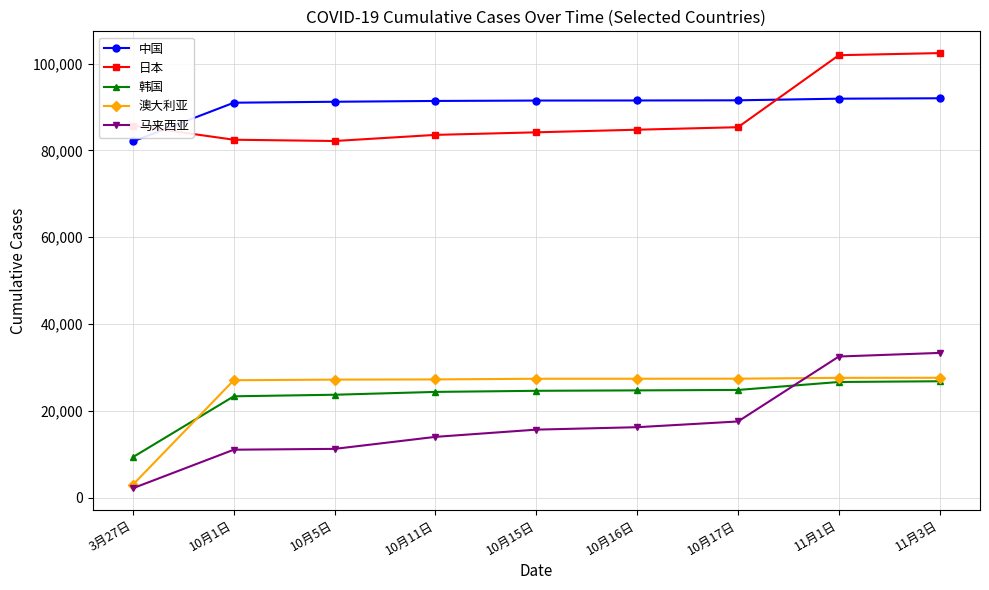

Which series changed the most between 10月5日 and 11月3日?

马来西亚